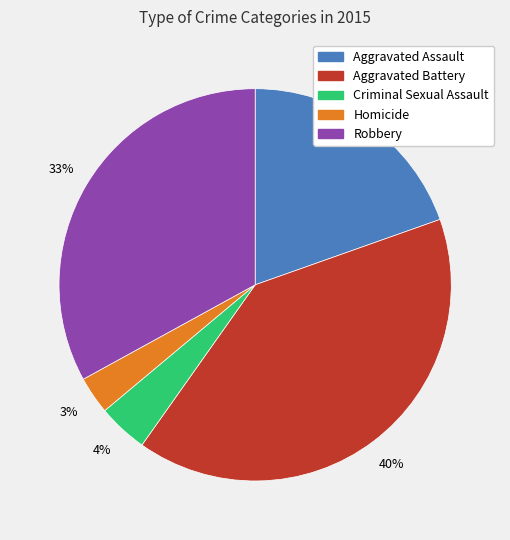

To the nearest percent, what is the average slice percentage?

20%